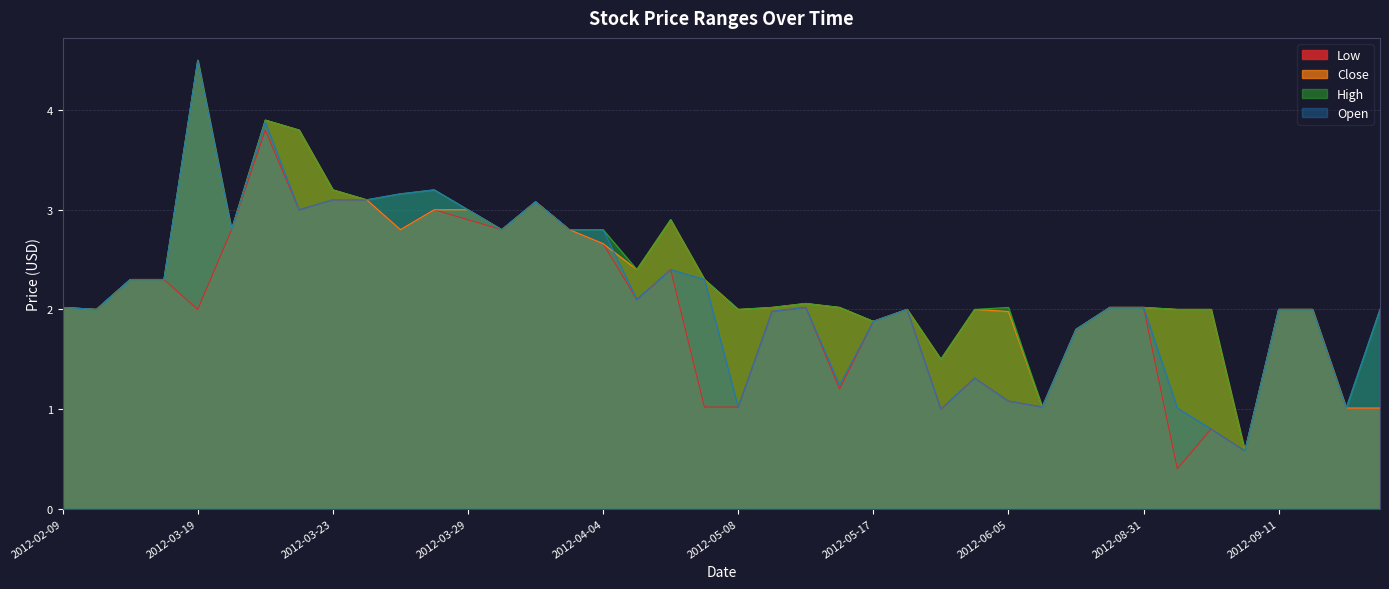

Reading left to right, list all the values displayed in this chart.

Low: 2.0	2.0	2.3	2.3	2.0	2.8	3.8	3.0	3.1	3.1	2.8	3.0	2.9	2.8	3.1	2.8	2.7	2.1	2.4	1.0	1.0	2.0	2.0	1.2	1.9	2.0	1.0	1.3	1.1	1.0	1.8	2.0	2.0	0.4	0.8	0.6	2.0	2.0	1.0	1.0
Close: 2.0	2.0	2.3	2.3	4.5	2.8	3.9	3.8	3.2	3.1	2.8	3.0	3.0	2.8	3.1	2.8	2.7	2.4	2.9	2.3	2.0	2.0	2.1	2.0	1.9	2.0	1.5	2.0	2.0	1.0	1.8	2.0	2.0	2.0	2.0	0.6	2.0	2.0	1.0	1.0
High: 2.0	2.0	2.3	2.3	4.5	2.8	3.9	3.8	3.2	3.1	3.2	3.2	3.0	2.8	3.1	2.8	2.8	2.4	2.9	2.3	2.0	2.0	2.1	2.0	1.9	2.0	1.5	2.0	2.0	1.0	1.8	2.0	2.0	2.0	2.0	0.6	2.0	2.0	1.0	2.0
Open: 2.0	2.0	2.3	2.3	4.5	2.8	3.9	3.0	3.1	3.1	3.2	3.2	3.0	2.8	3.1	2.8	2.8	2.1	2.4	2.3	1.0	2.0	2.0	1.2	1.9	2.0	1.0	1.3	1.1	1.0	1.8	2.0	2.0	1.0	0.8	0.6	2.0	2.0	1.0	2.0